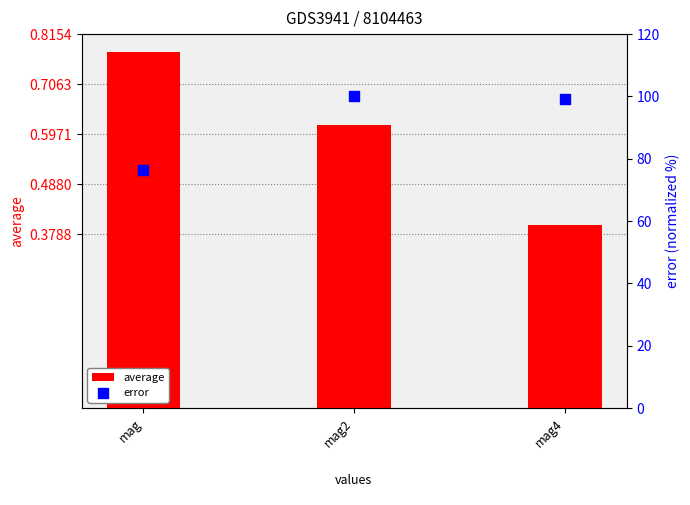

Which series has the widest spread of Y values?

error